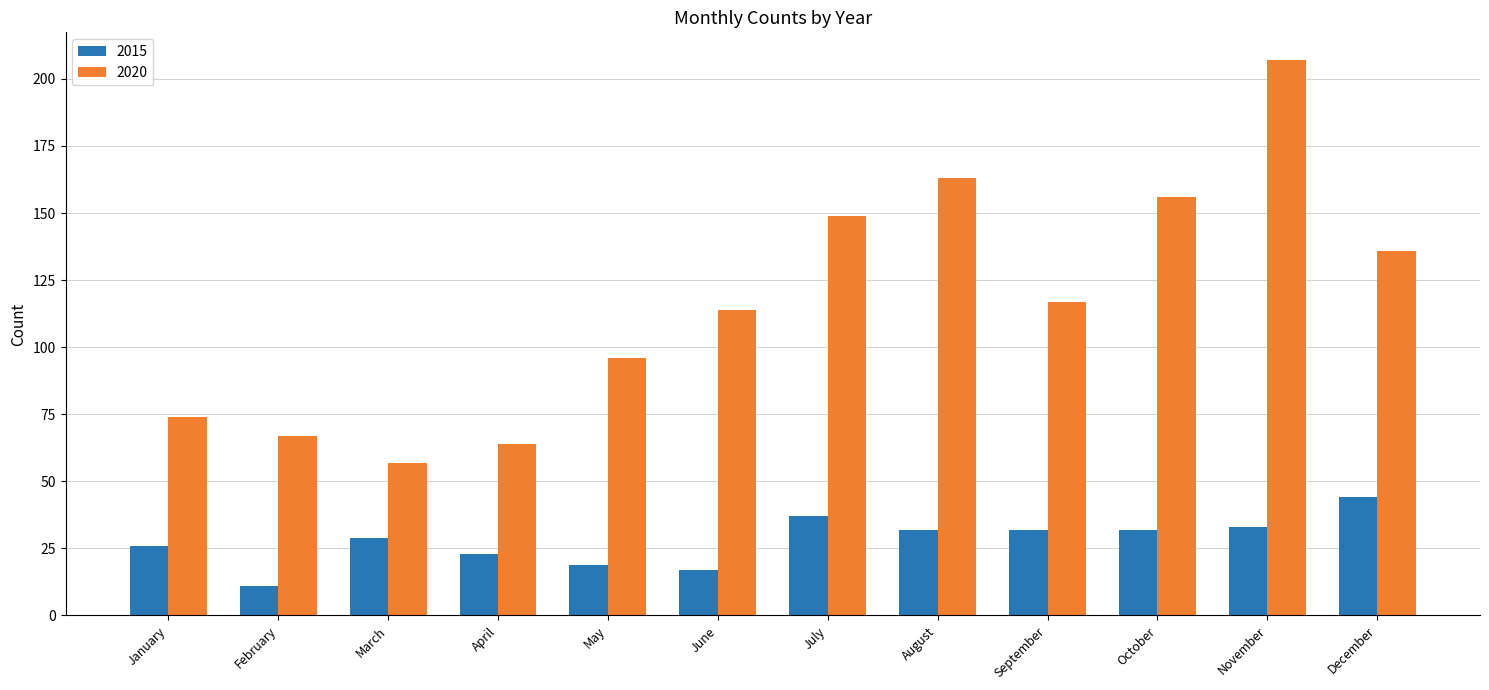

Which series has the largest total across all categories?

2020